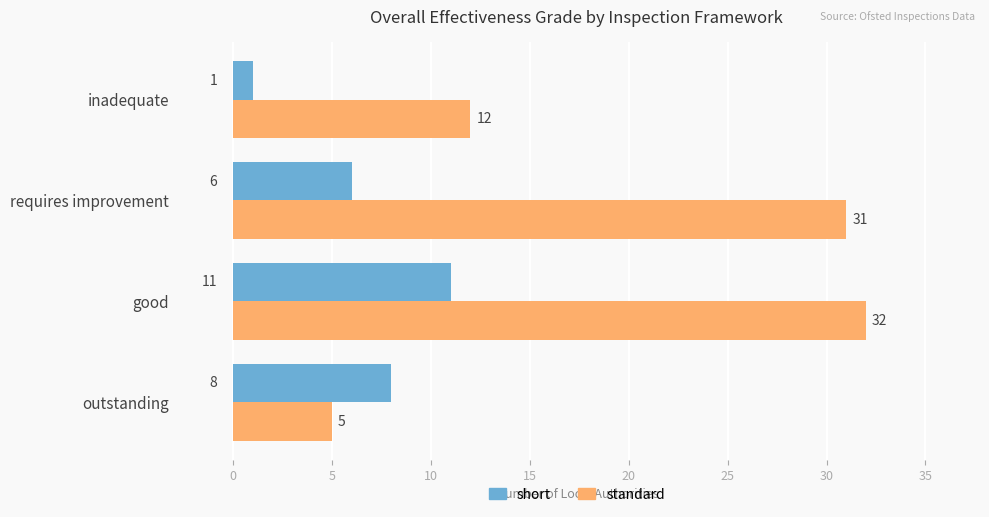

What is the difference between the second highest and second lowest values in the standard series?

19